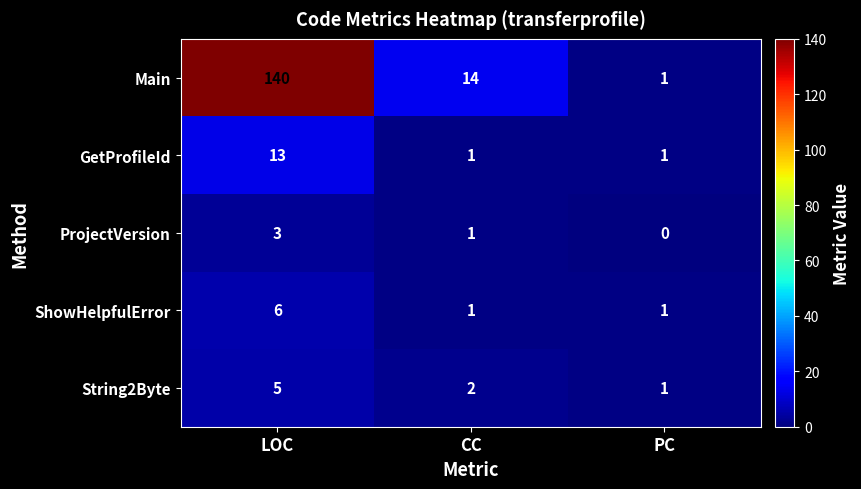

How many ShowHelpfulError values are between 1 and 6?

3